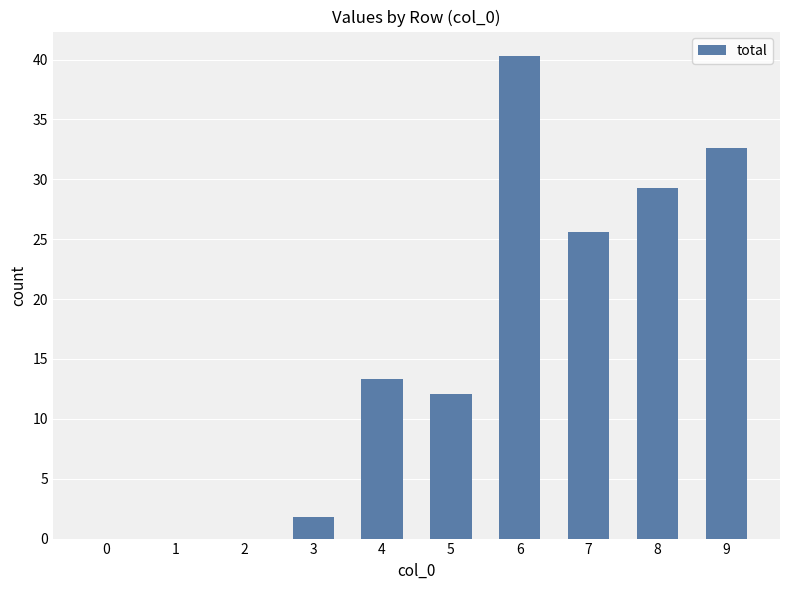

Between 4 and 2, which is larger?

4